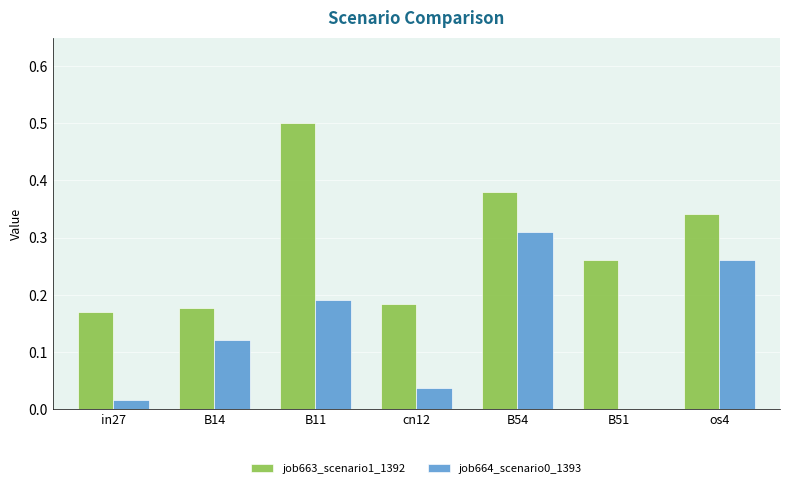

What is the greatest value displayed?

0.5